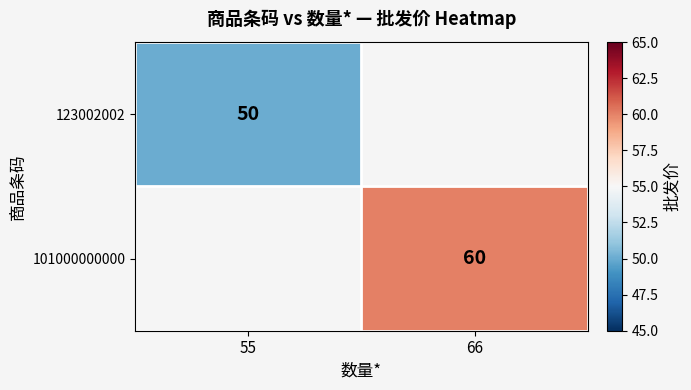

The value of 123002002 at 55 is 18. True or false?

False